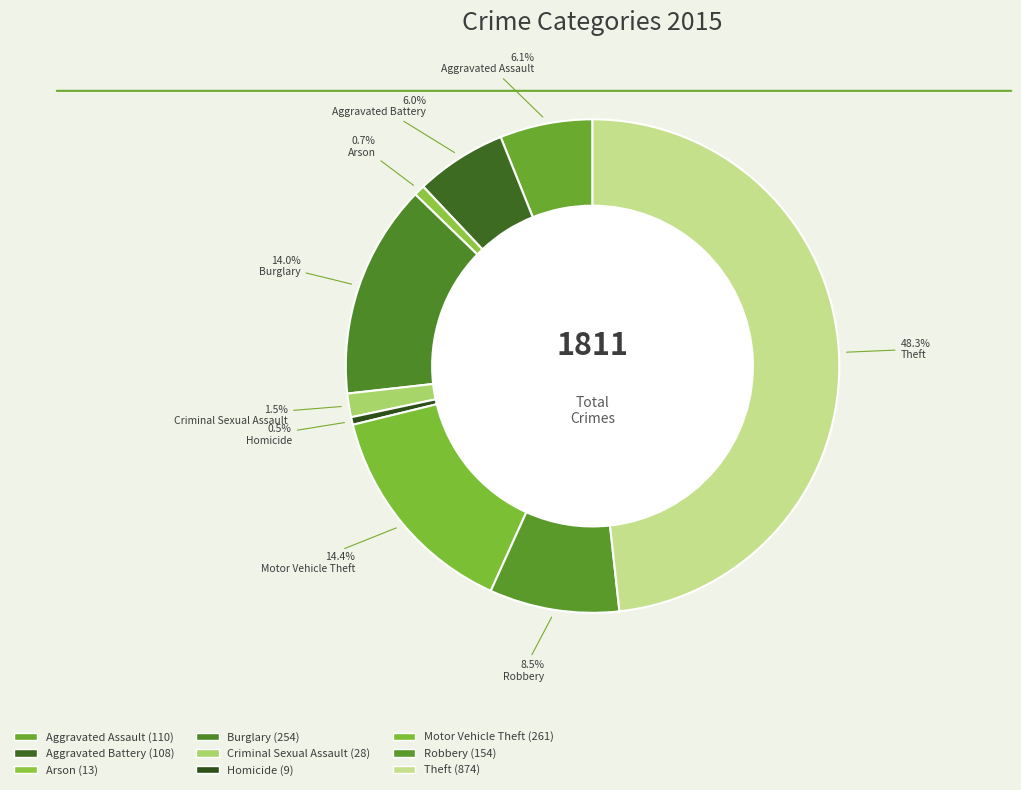

To the nearest percent, what portion does Arson represent?

1%